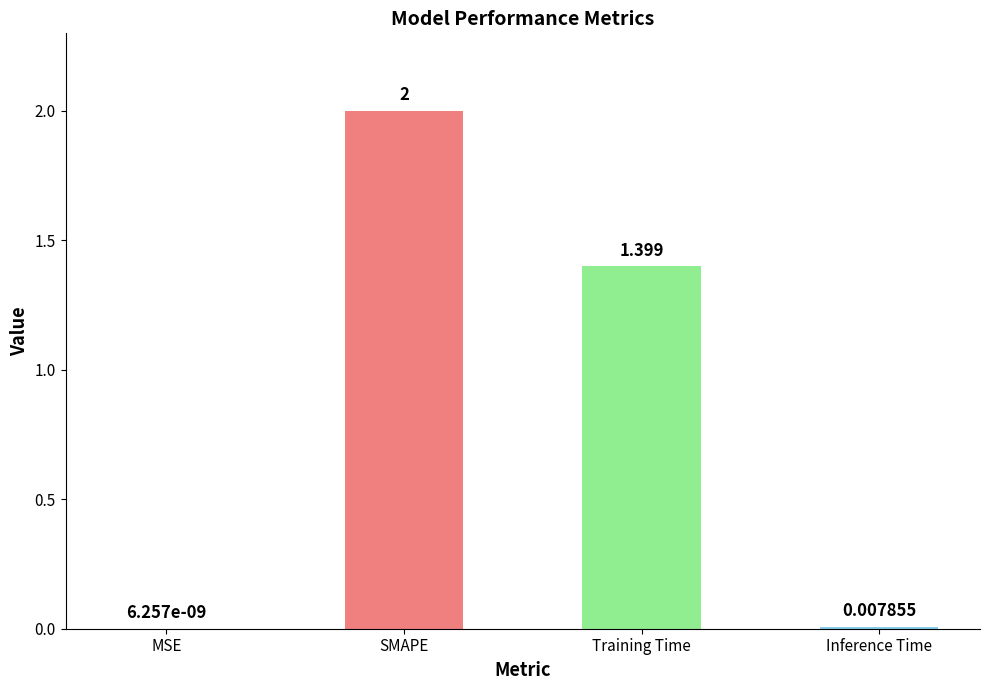

At which category does the chart reach its peak across all series?

SMAPE